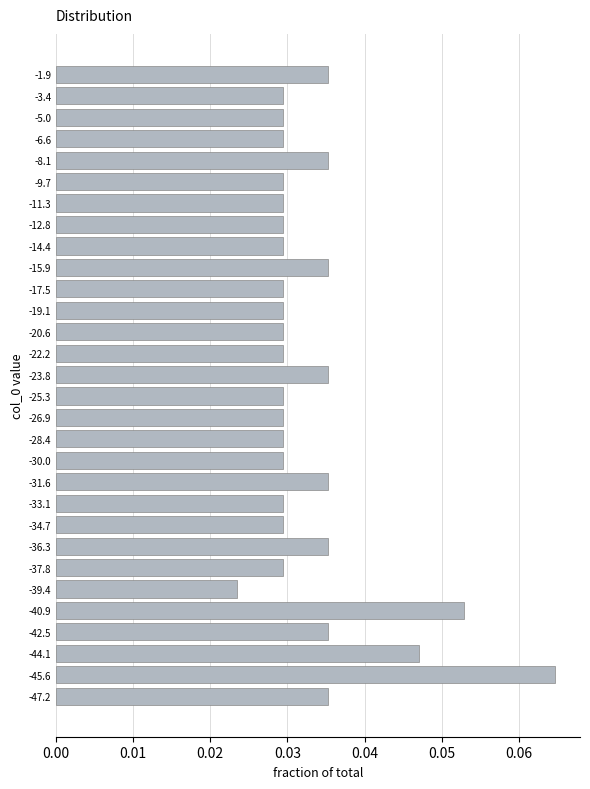

What is the sum of all values?

1.0